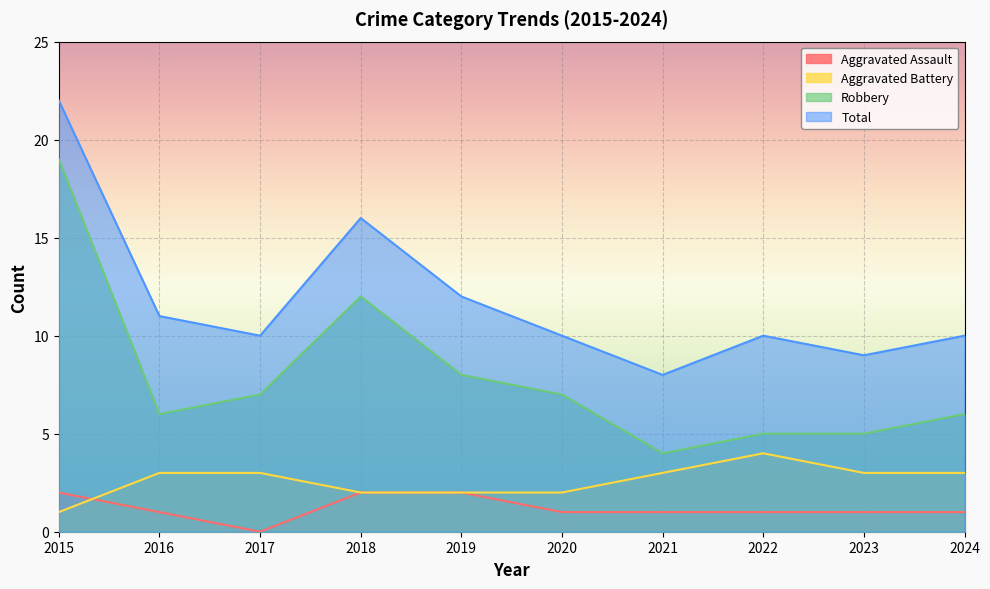

True or false: Robbery and Aggravated Battery intersect in this chart.

False